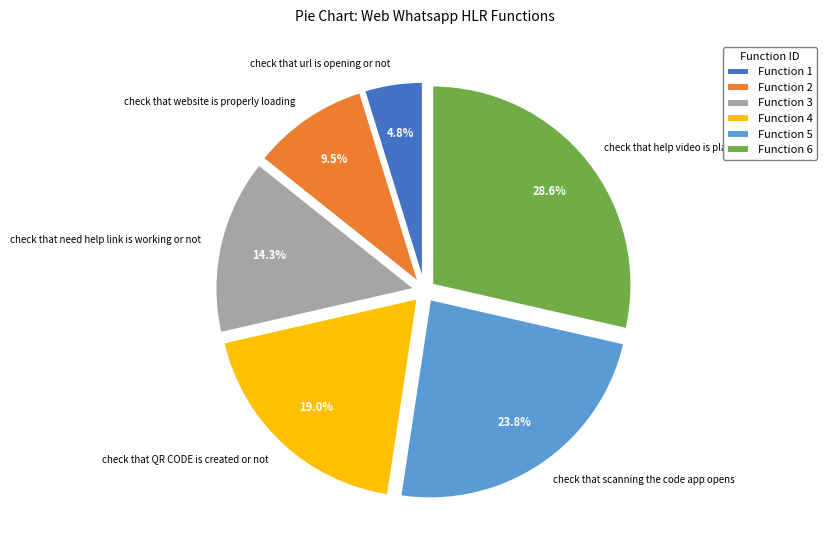

What percentage is the check that scanning the code app opens slice, to the nearest percent?

24%